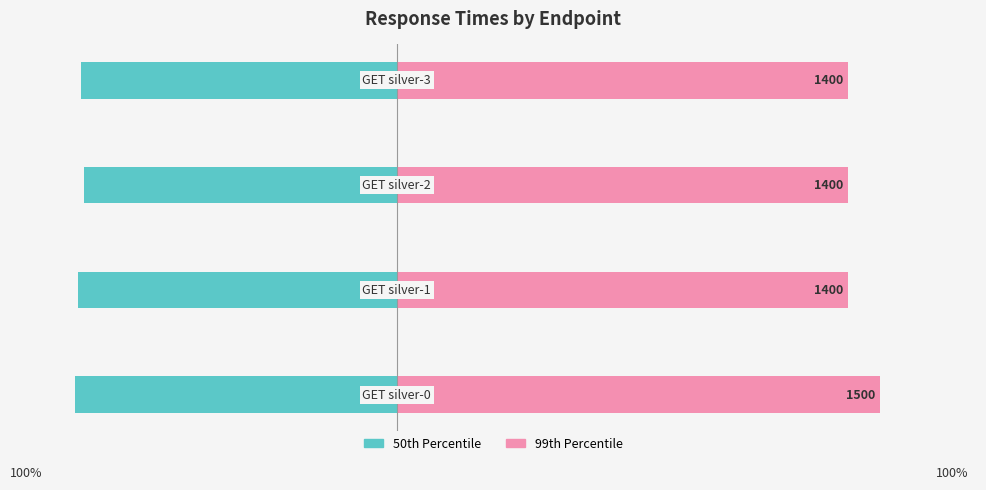

What is the sum of the 50th Percentile values at 0 and 1?

-1990